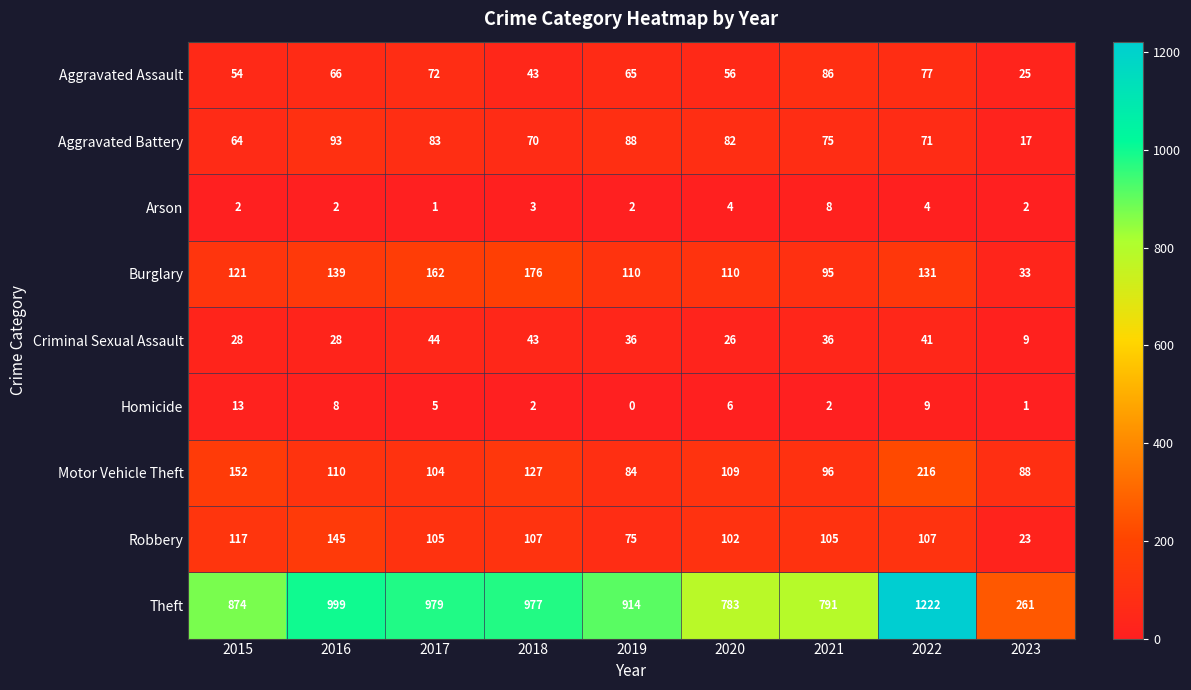

Which series has the largest total across all categories?

Theft